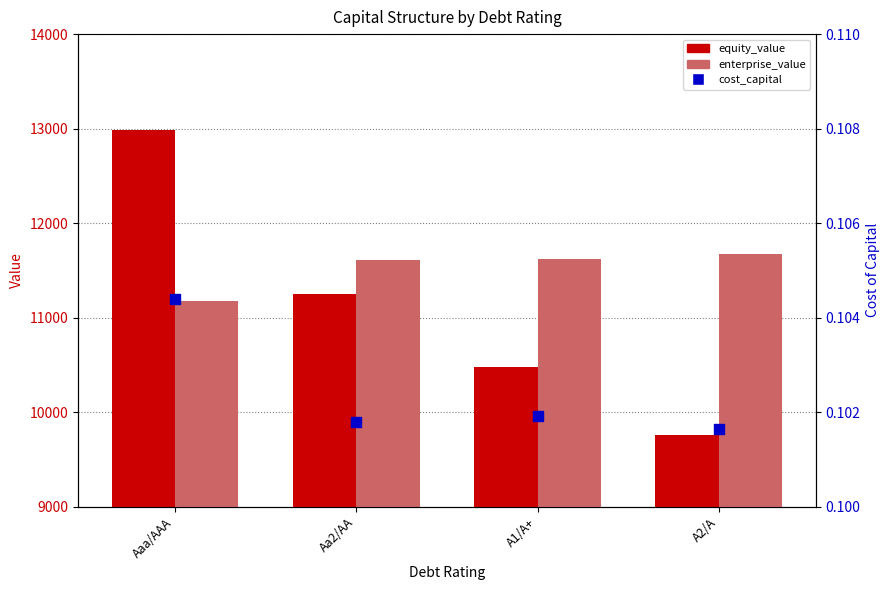

Which series has the widest spread of Y values?

equity_value